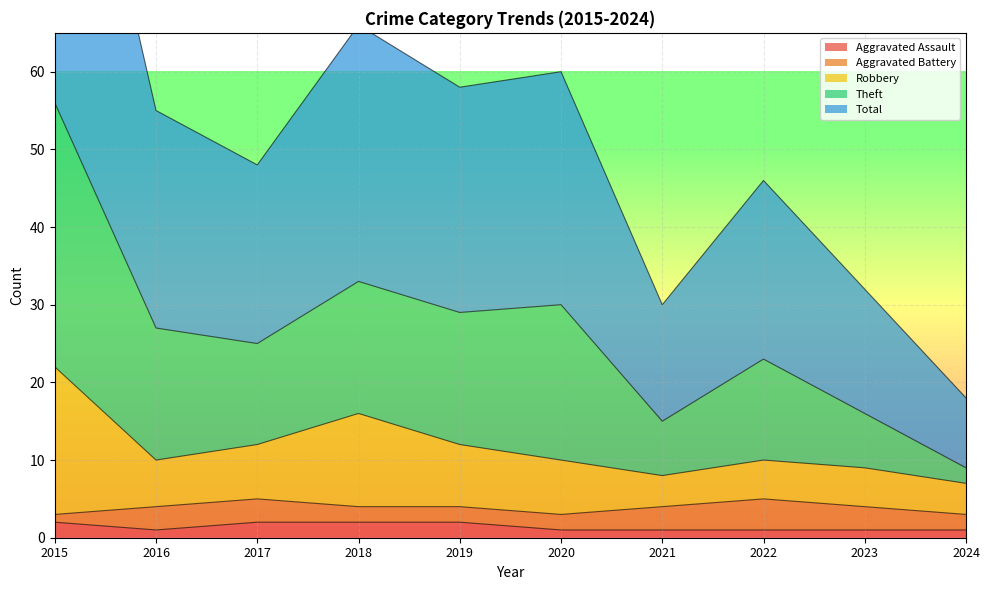

True or false: Aggravated Assault and Total intersect in this chart.

False